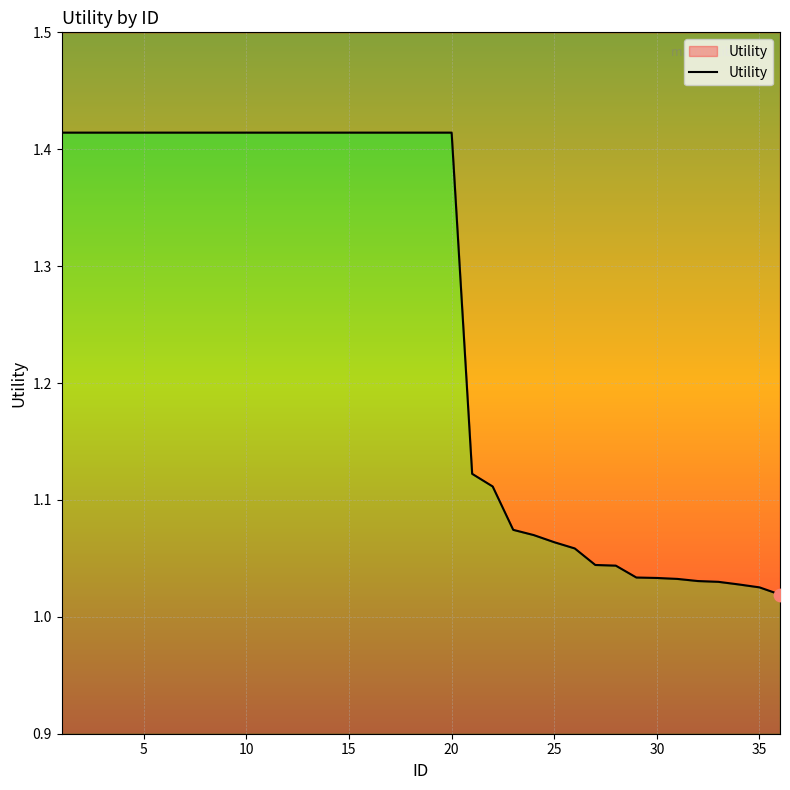

What is the ratio of the value at 3 to the value at 23?

1.3